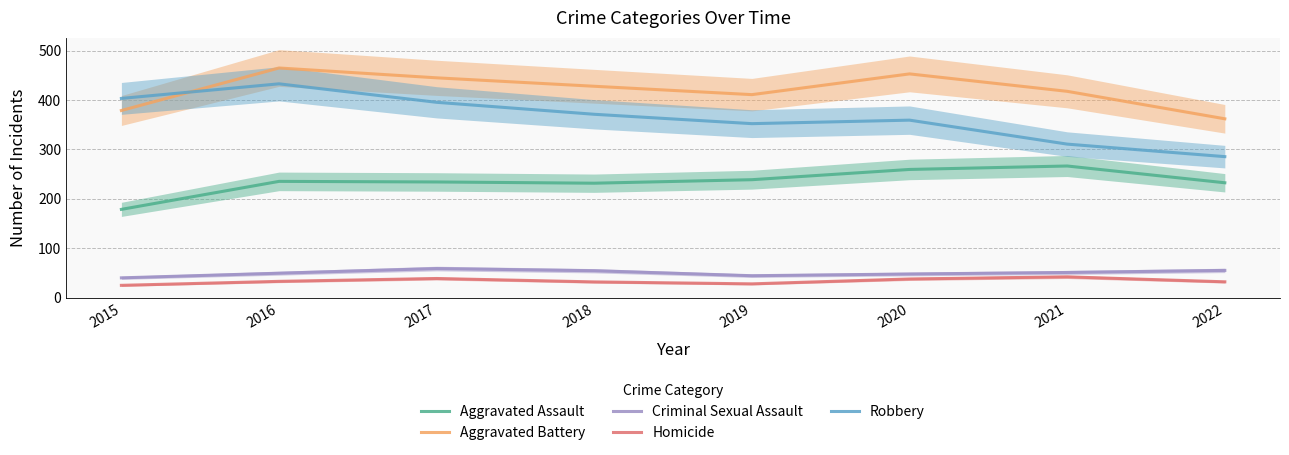

How many lines are shown in the chart?

5